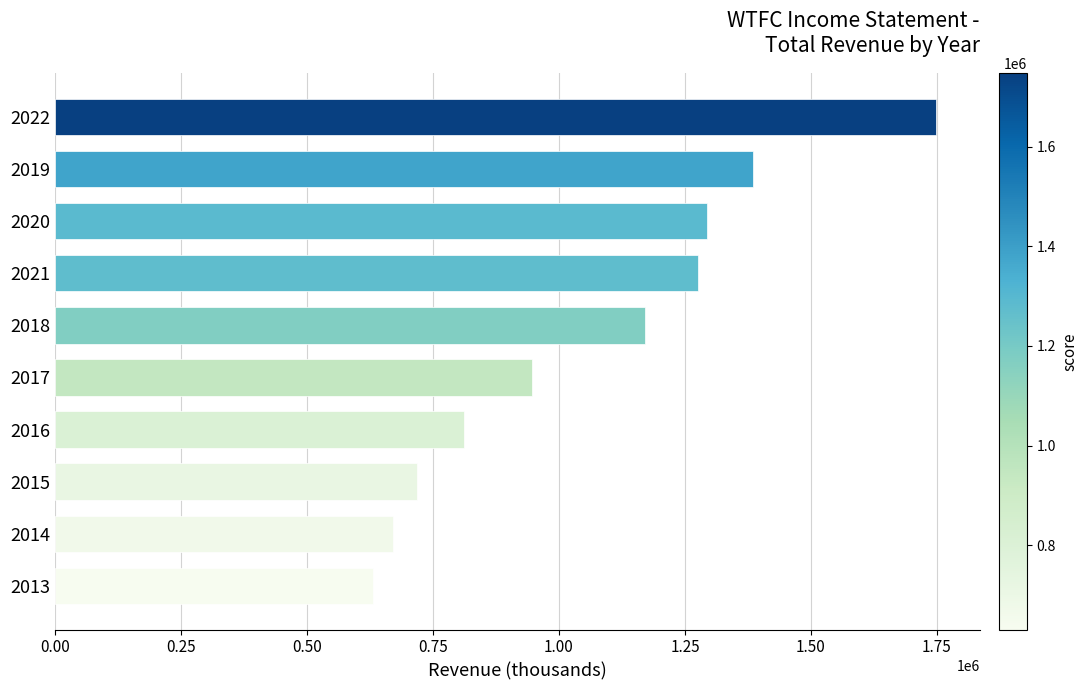

What is the average value?

1065130